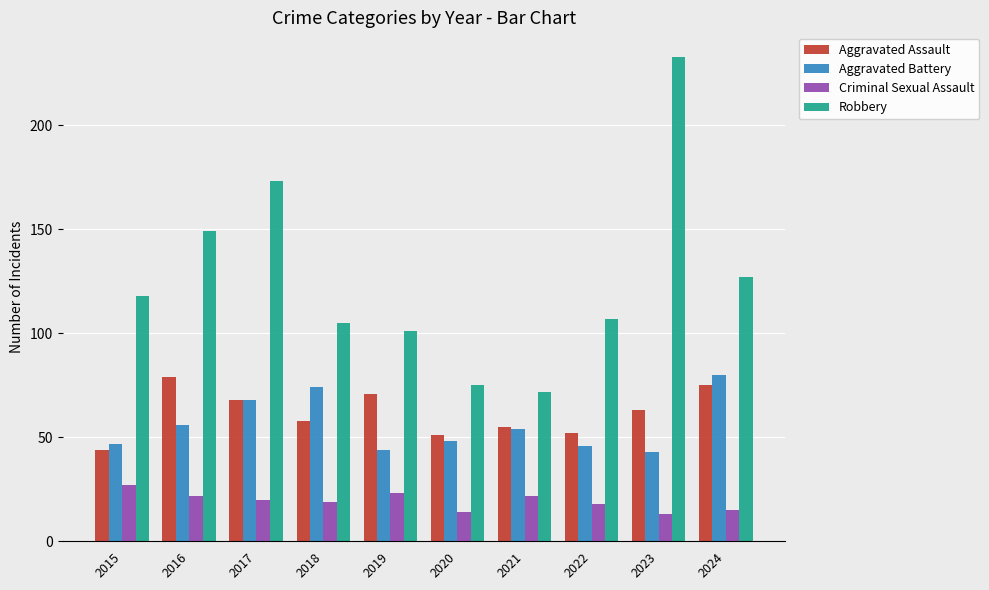

Between 2022 and 2024, which series saw the biggest shift?

Aggravated Battery